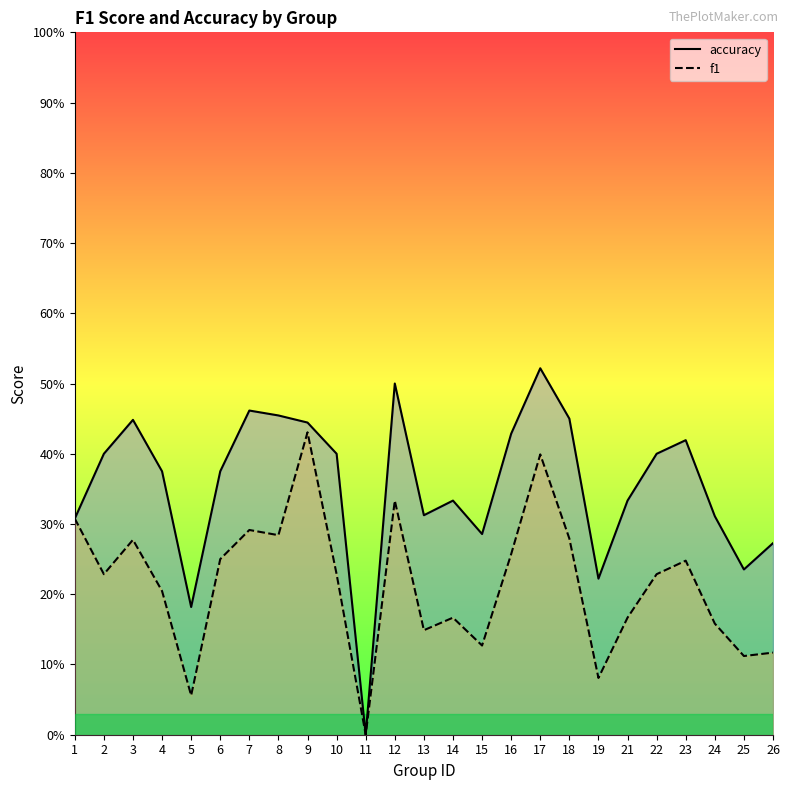

What is the sum of the f1 values at 19 and 14?

0.2